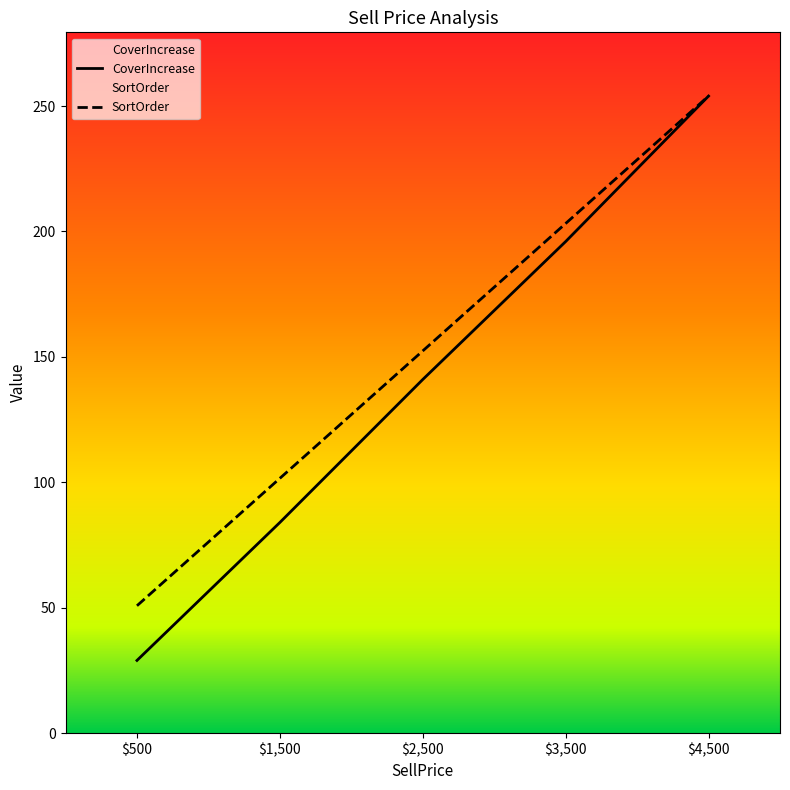

Rank the series at $2,500 from highest to lowest value.

SortOrder, CoverIncrease